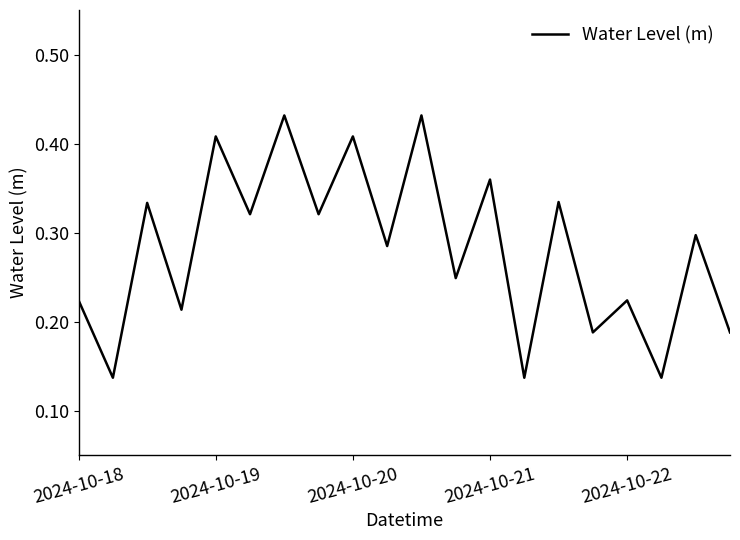

How many points are higher than both their immediate neighbors (excluding endpoints)?

9